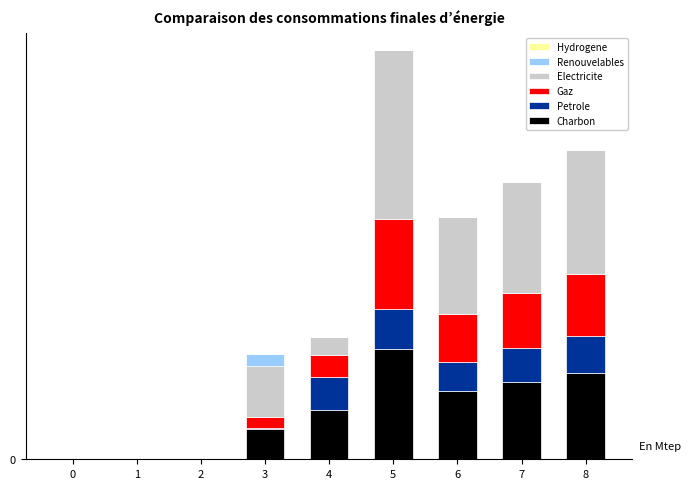

What is the total value across all series at 3?

11.1